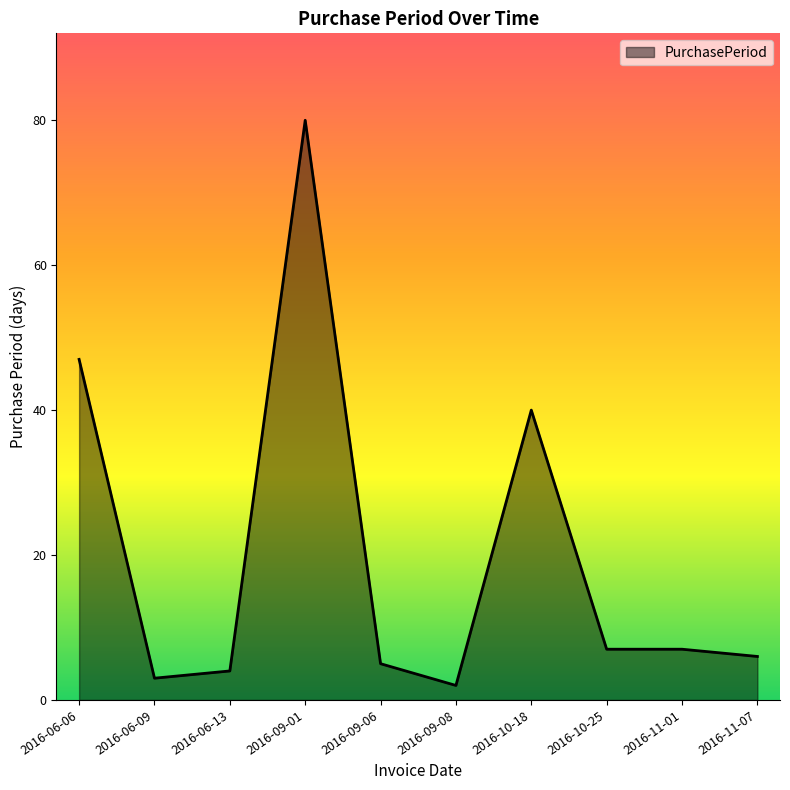

What position from the right is 2016-10-18?

4